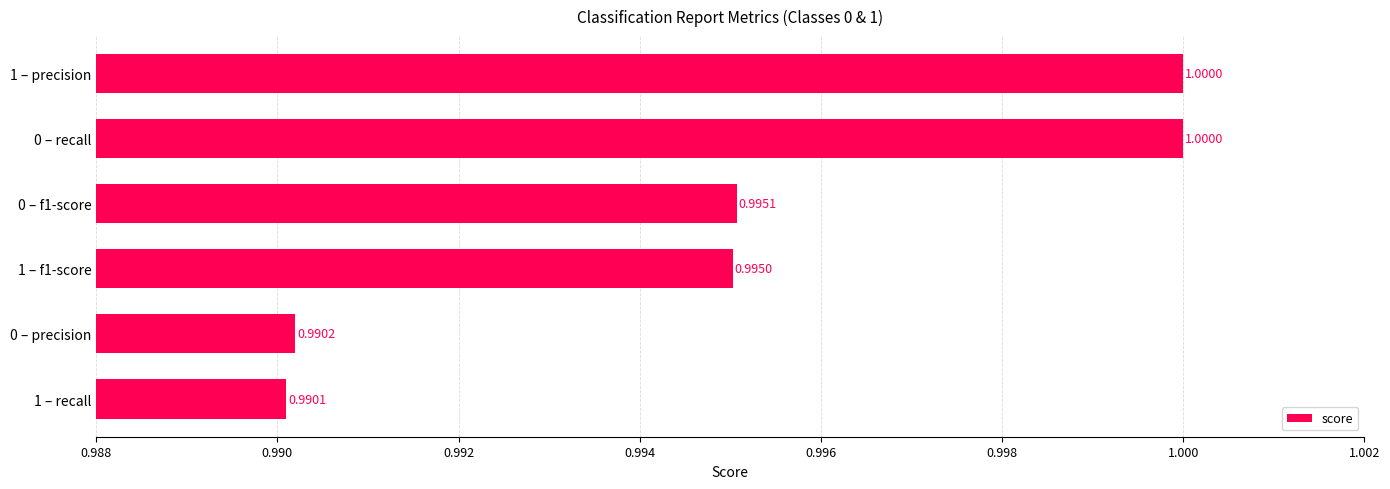

What is the greatest value displayed?

1.0